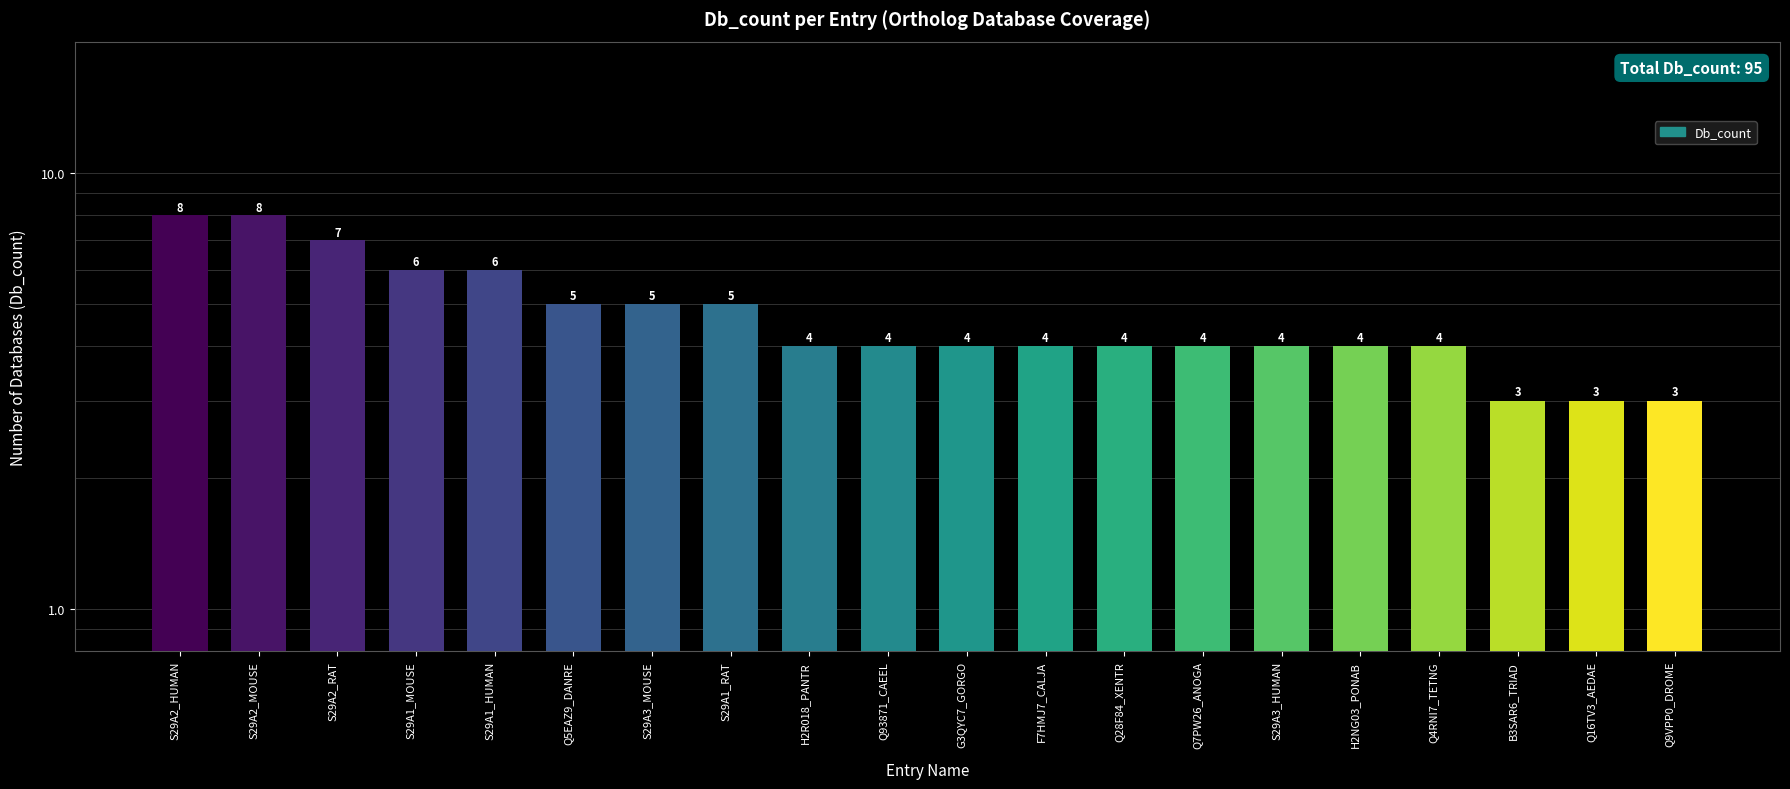

Reading right to left, list all the values displayed in this chart.

Q9VPP0_DROME=3	Q16TV3_AEDAE=3	B3SAR6_TRIAD=3	Q4RNI7_TETNG=4	H2NG03_PONAB=4	S29A3_HUMAN=4	Q7PW26_ANOGA=4	Q28F84_XENTR=4	F7HMJ7_CALJA=4	G3QYC7_GORGO=4	Q93871_CAEEL=4	H2R018_PANTR=4	S29A1_RAT=5	S29A3_MOUSE=5	Q5EAZ9_DANRE=5	S29A1_HUMAN=6	S29A1_MOUSE=6	S29A2_RAT=7	S29A2_MOUSE=8	S29A2_HUMAN=8